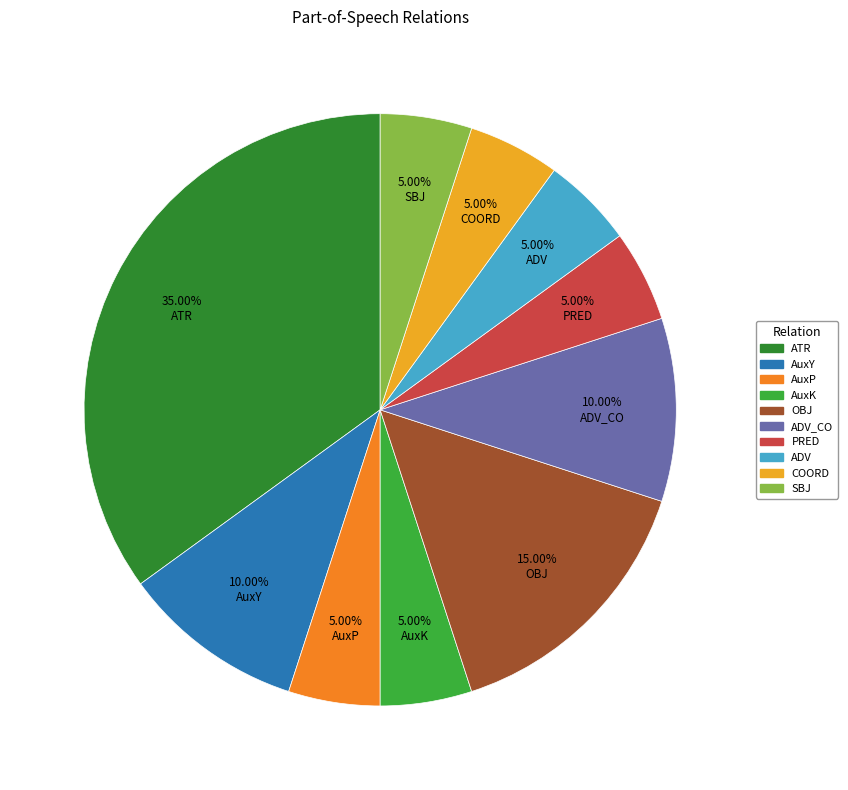

Is it true that SBJ is 1% of the pie?

False